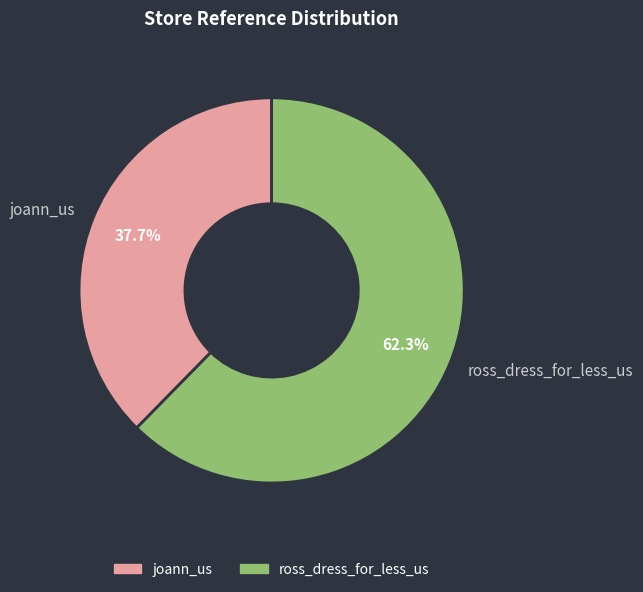

Is there any slice that represents more than half of the pie?

Yes